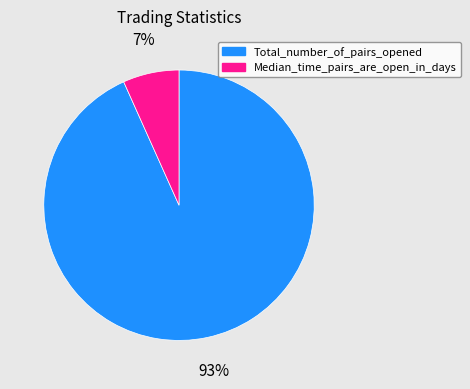

Does any single category account for the majority?

Yes